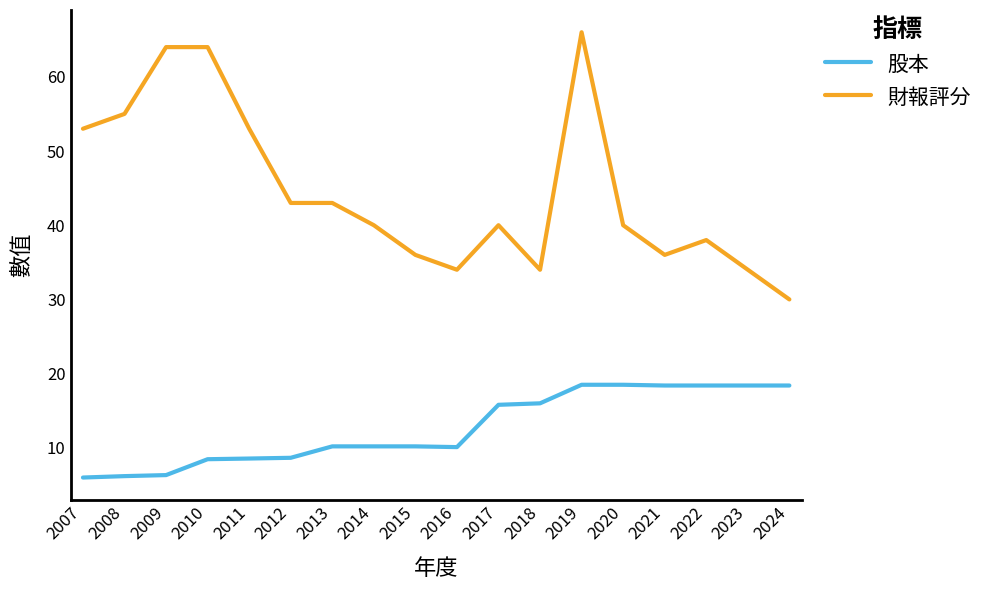

True or false: 財報評分 and 股本 cross at least once.

False